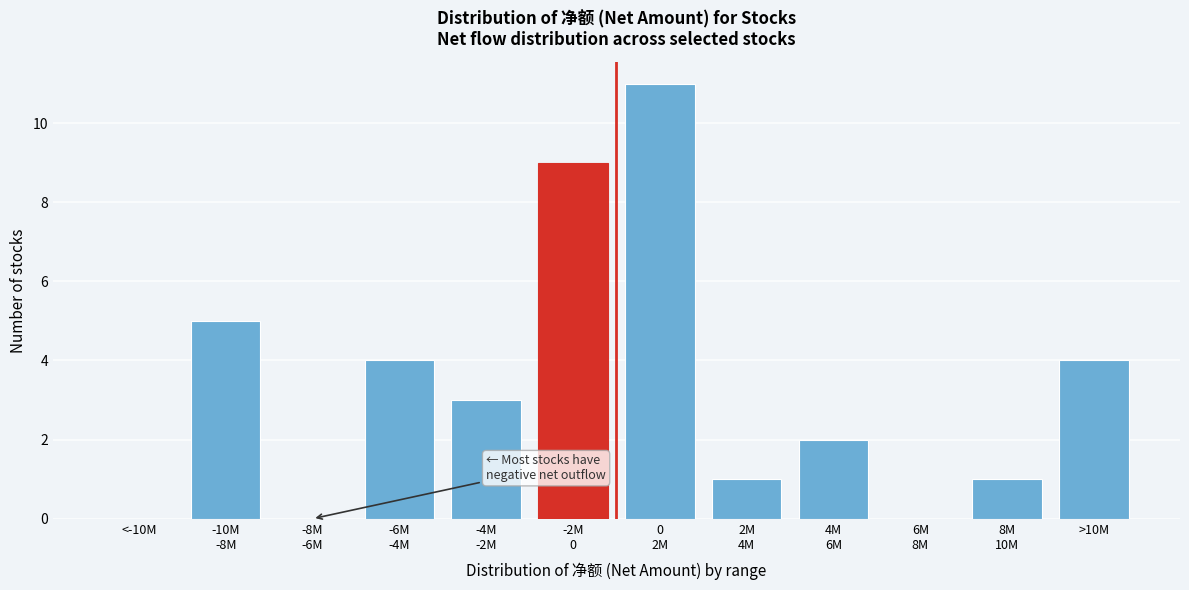

What is the maximum value shown in the chart?

11